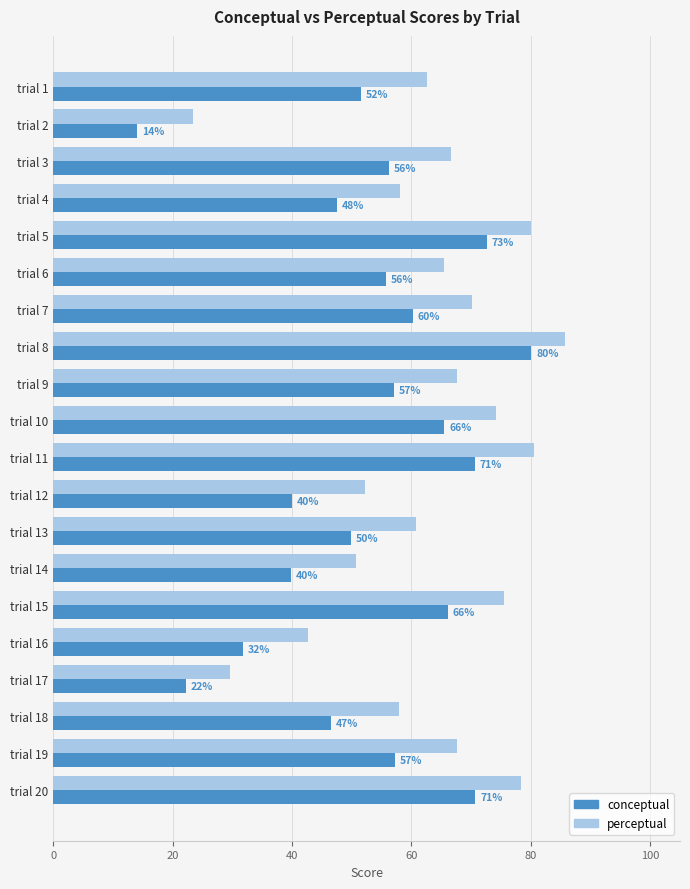

At which label is conceptual closest to 47?

trial 18